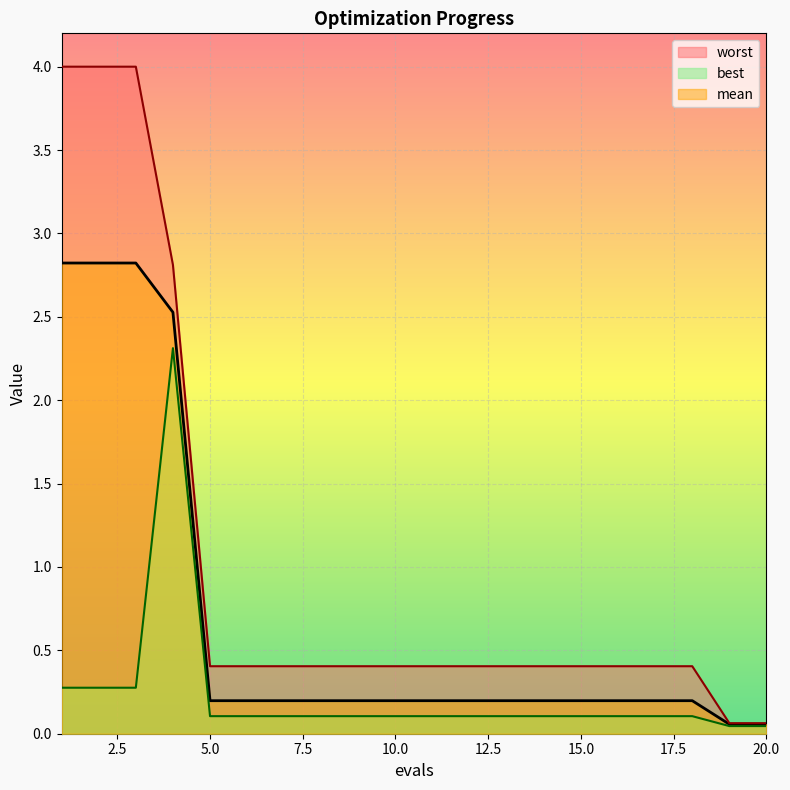

Reading left to right, extract all data points from this chart.

mean: 2.8	2.8	2.8	2.5	0.2	0.2	0.2	0.2	0.2	0.2	0.2	0.2	0.2	0.2	0.2	0.2	0.2	0.2	0.1	0.1
best: 0.3	0.3	0.3	2.3	0.1	0.1	0.1	0.1	0.1	0.1	0.1	0.1	0.1	0.1	0.1	0.1	0.1	0.1	0.0	0.0
worst: 4.0	4.0	4.0	2.8	0.4	0.4	0.4	0.4	0.4	0.4	0.4	0.4	0.4	0.4	0.4	0.4	0.4	0.4	0.1	0.1